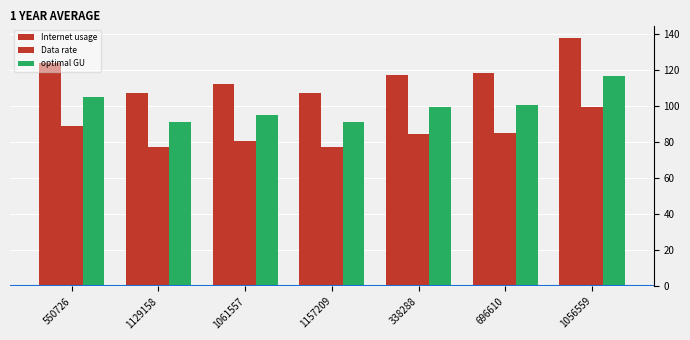

How many groups of bars are there?

7